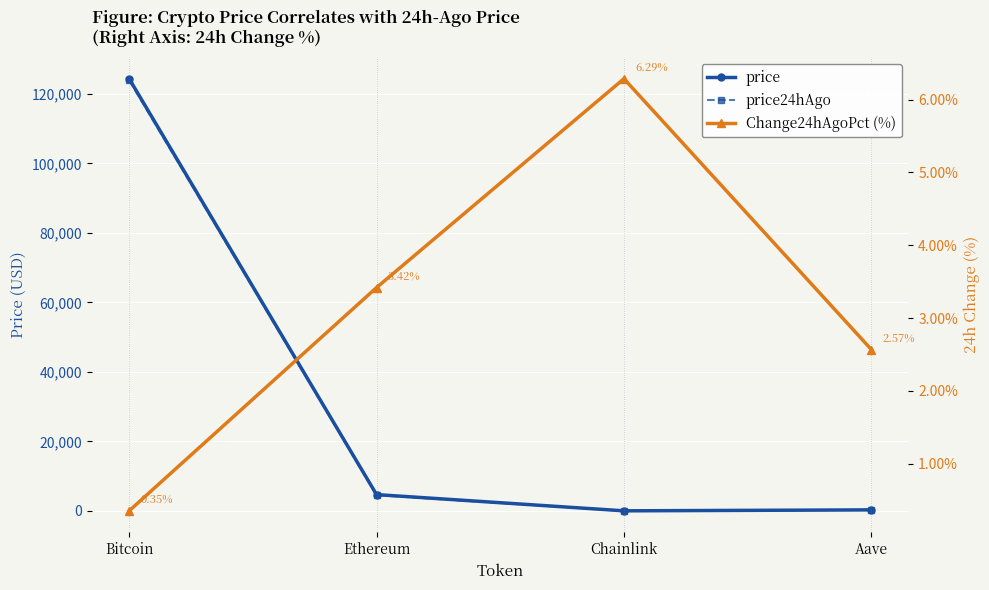

What is the difference between the price24hAgo values at Ethereum and Bitcoin?

119362.2